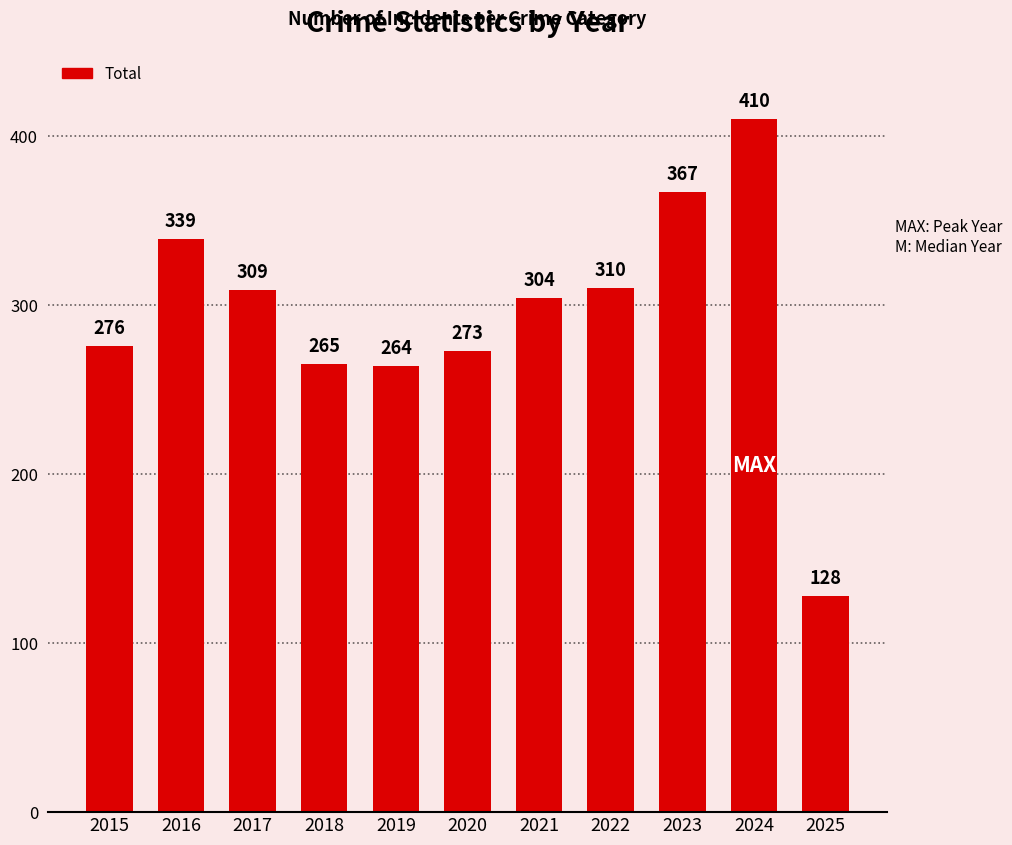

Reading left to right, extract all data points from this chart.

276	339	309	265	264	273	304	310	367	410	128